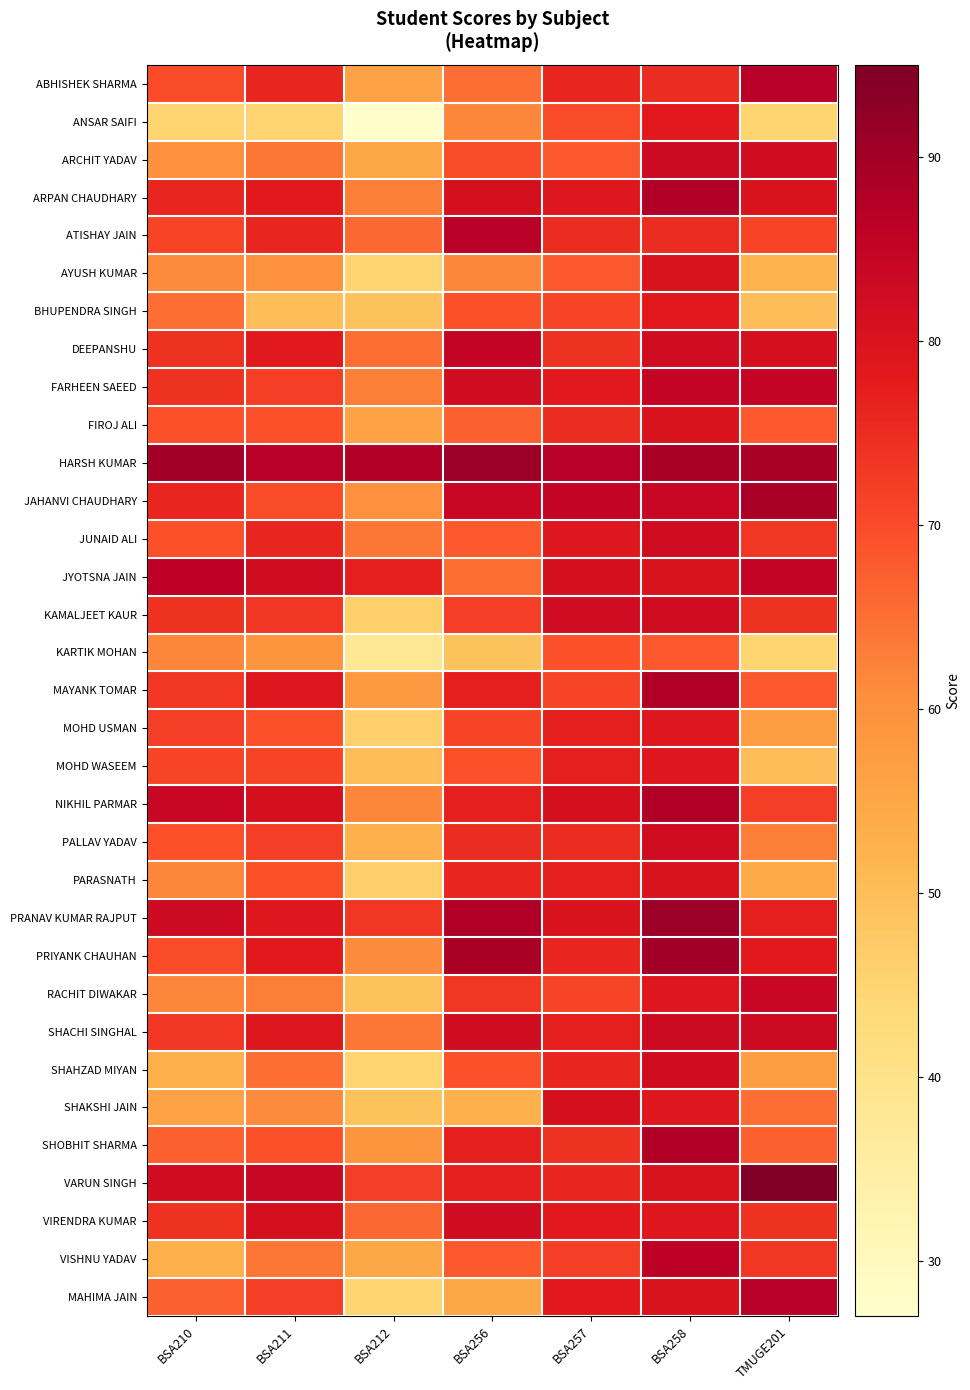

Reading left to right, transcribe all the data shown in this chart.

ABHISHEK SHARMA: BSA210=70	BSA211=76	BSA212=56	BSA256=65	BSA257=76	BSA258=75	TMUGE201=87
ANSAR SAIFI: BSA210=45	BSA211=45	BSA212=27	BSA256=62	BSA257=70	BSA258=78	TMUGE201=45
ARCHIT YADAV: BSA210=60	BSA211=64	BSA212=55	BSA256=70	BSA257=68	BSA258=83	TMUGE201=82
ARPAN CHAUDHARY: BSA210=76	BSA211=78	BSA212=63	BSA256=81	BSA257=79	BSA258=88	TMUGE201=80
ATISHAY JAIN: BSA210=71	BSA211=76	BSA212=66	BSA256=87	BSA257=75	BSA258=75	TMUGE201=71
AYUSH KUMAR: BSA210=61	BSA211=60	BSA212=45	BSA256=62	BSA257=68	BSA258=80	TMUGE201=52
BHUPENDRA SINGH: BSA210=65	BSA211=50	BSA212=49	BSA256=69	BSA257=71	BSA258=78	TMUGE201=50
DEEPANSHU: BSA210=74	BSA211=78	BSA212=65	BSA256=85	BSA257=74	BSA258=82	TMUGE201=81
FARHEEN SAEED: BSA210=74	BSA211=72	BSA212=63	BSA256=82	BSA257=78	BSA258=85	TMUGE201=85
FIROJ ALI: BSA210=69	BSA211=69	BSA212=56	BSA256=67	BSA257=75	BSA258=80	TMUGE201=68
HARSH KUMAR: BSA210=90	BSA211=87	BSA212=88	BSA256=91	BSA257=87	BSA258=89	TMUGE201=89
JAHANVI CHAUDHARY: BSA210=76	BSA211=70	BSA212=60	BSA256=84	BSA257=85	BSA258=84	TMUGE201=89
JUNAID ALI: BSA210=69	BSA211=76	BSA212=64	BSA256=68	BSA257=79	BSA258=82	TMUGE201=73
JYOTSNA JAIN: BSA210=86	BSA211=82	BSA212=77	BSA256=65	BSA257=81	BSA258=80	TMUGE201=85
KAMALJEET KAUR: BSA210=74	BSA211=73	BSA212=46	BSA256=72	BSA257=82	BSA258=82	TMUGE201=74
KARTIK MOHAN: BSA210=62	BSA211=59	BSA212=38	BSA256=49	BSA257=69	BSA258=68	TMUGE201=45
MAYANK TOMAR: BSA210=73	BSA211=79	BSA212=58	BSA256=77	BSA257=71	BSA258=88	TMUGE201=68
MOHD USMAN: BSA210=72	BSA211=69	BSA212=46	BSA256=71	BSA257=77	BSA258=79	TMUGE201=57
MOHD WASEEM: BSA210=71	BSA211=71	BSA212=50	BSA256=69	BSA257=77	BSA258=79	TMUGE201=50
NIKHIL PARMAR: BSA210=84	BSA211=81	BSA212=62	BSA256=77	BSA257=81	BSA258=88	TMUGE201=72
PALLAV YADAV: BSA210=69	BSA211=72	BSA212=53	BSA256=75	BSA257=75	BSA258=82	TMUGE201=63
PARASNATH: BSA210=62	BSA211=69	BSA212=46	BSA256=76	BSA257=77	BSA258=80	TMUGE201=54
PRANAV KUMAR RAJPUT: BSA210=83	BSA211=79	BSA212=73	BSA256=88	BSA257=80	BSA258=91	TMUGE201=77
PRIYANK CHAUHAN: BSA210=70	BSA211=78	BSA212=61	BSA256=89	BSA257=76	BSA258=90	TMUGE201=78
RACHIT DIWAKAR: BSA210=62	BSA211=63	BSA212=49	BSA256=73	BSA257=71	BSA258=79	TMUGE201=84
SHACHI SINGHAL: BSA210=73	BSA211=79	BSA212=64	BSA256=82	BSA257=77	BSA258=83	TMUGE201=83
SHAHZAD MIYAN: BSA210=53	BSA211=65	BSA212=45	BSA256=69	BSA257=76	BSA258=82	TMUGE201=57
SHAKSHI JAIN: BSA210=56	BSA211=61	BSA212=49	BSA256=53	BSA257=81	BSA258=79	TMUGE201=65
SHOBHIT SHARMA: BSA210=67	BSA211=69	BSA212=59	BSA256=77	BSA257=74	BSA258=88	TMUGE201=67
VARUN SINGH: BSA210=82	BSA211=84	BSA212=72	BSA256=77	BSA257=76	BSA258=80	TMUGE201=95
VIRENDRA KUMAR: BSA210=74	BSA211=81	BSA212=66	BSA256=82	BSA257=78	BSA258=79	TMUGE201=74
VISHNU YADAV: BSA210=53	BSA211=64	BSA212=55	BSA256=68	BSA257=72	BSA258=86	TMUGE201=73
MAHIMA JAIN: BSA210=67	BSA211=72	BSA212=45	BSA256=55	BSA257=78	BSA258=80	TMUGE201=87